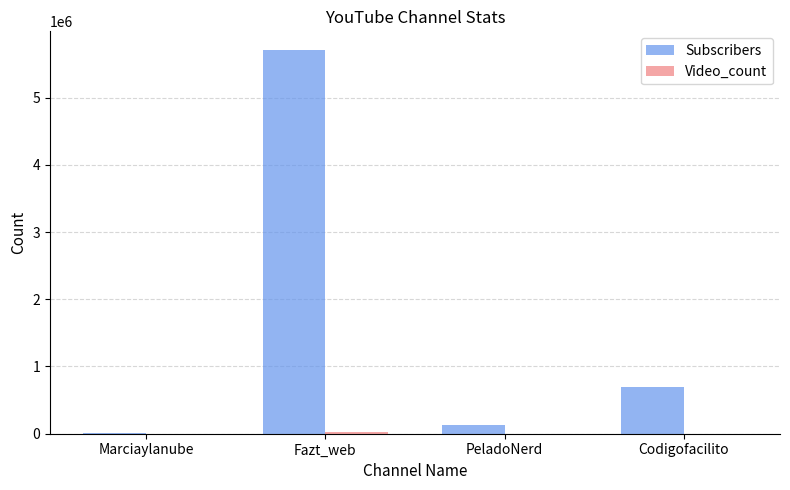

Is it true that Subscribers equals 9950764 at Fazt_web?

False